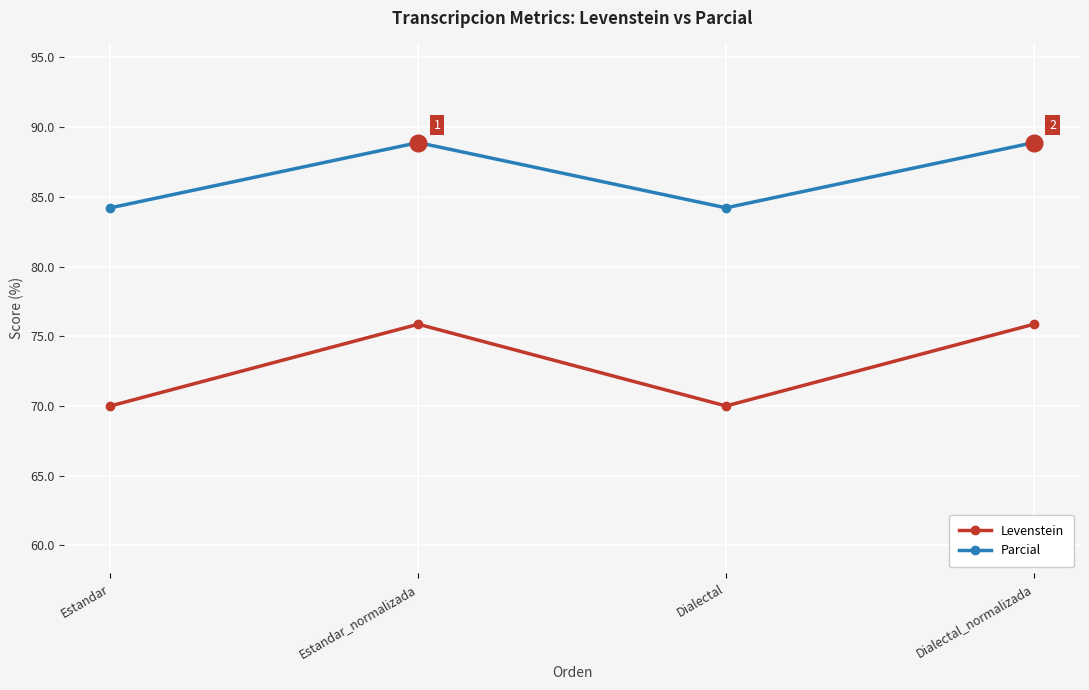

List the series in order of their overall mean, lowest first.

Levenstein, Parcial